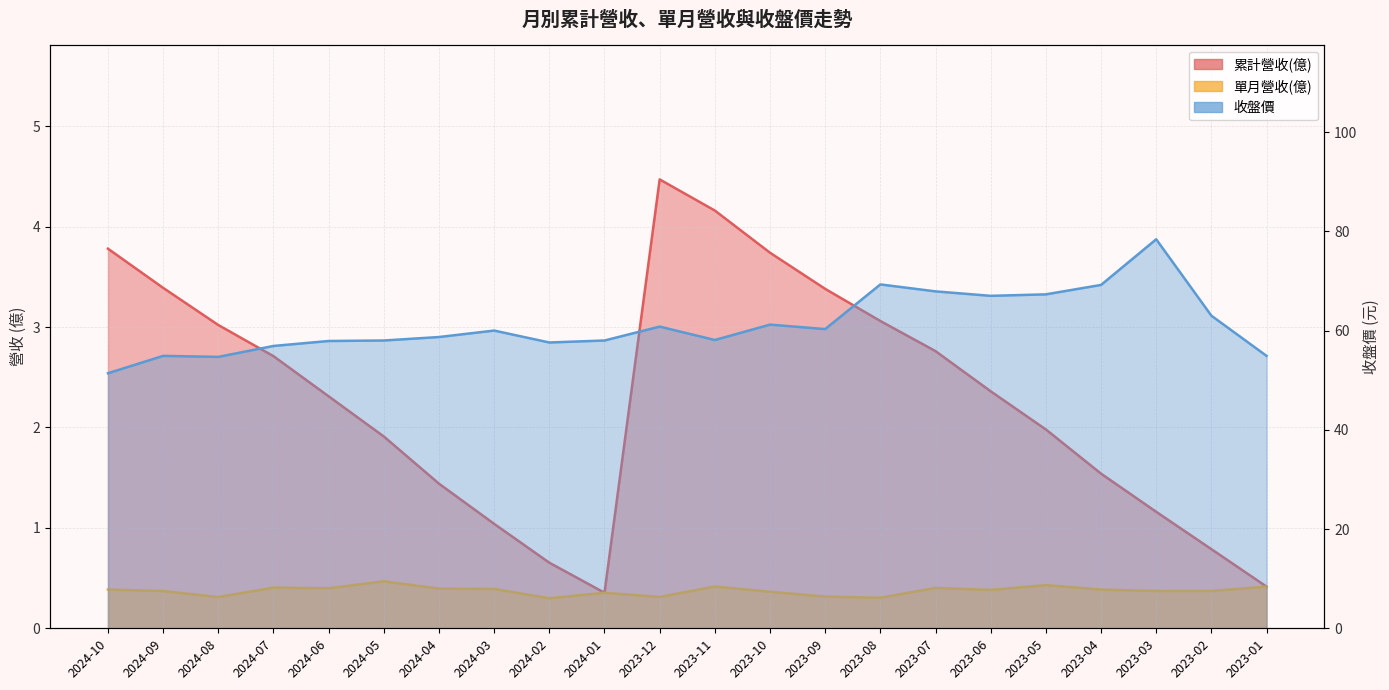

Reading right to left, transcribe all the data shown in this chart.

累計營收(億): 0.4	0.8	1.2	1.5	2.0	2.4	2.8	3.1	3.4	3.7	4.2	4.5	0.4	0.7	1.0	1.4	1.9	2.3	2.7	3.0	3.4	3.8
單月營收(億): 0.4	0.4	0.4	0.4	0.4	0.4	0.4	0.3	0.3	0.4	0.4	0.3	0.4	0.3	0.4	0.4	0.5	0.4	0.4	0.3	0.4	0.4
收盤價: 54.9	63.0	78.4	69.2	67.3	67.0	67.9	69.3	60.3	61.2	58.1	60.8	58.0	57.6	60.0	58.7	58.0	57.9	56.9	54.7	54.9	51.4